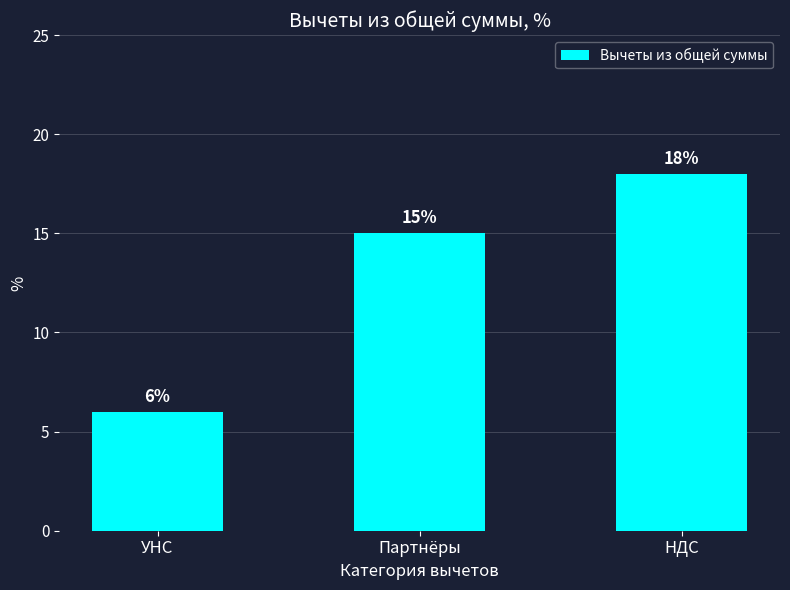

What is the maximum value shown in the chart?

18